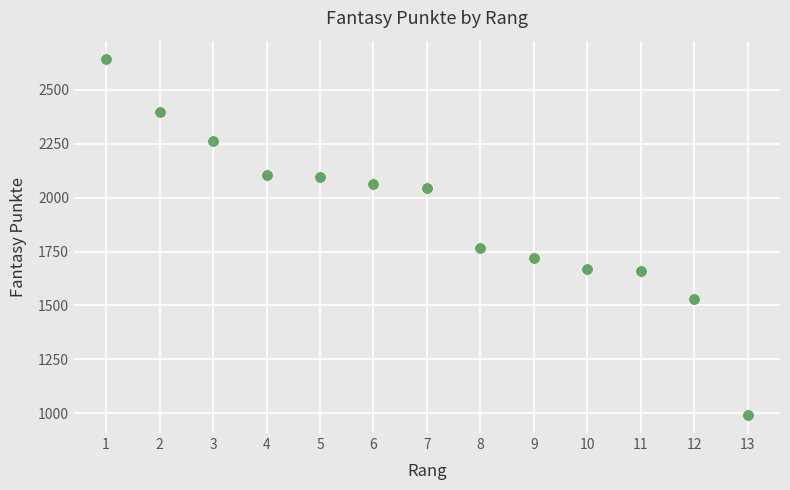

What Y value in the scatter plot is closest to 1818?

1765